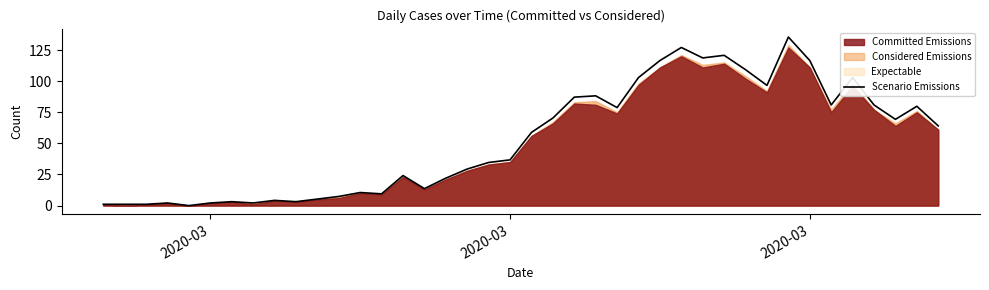

Does the chart display data point markers on the line(s)?

No